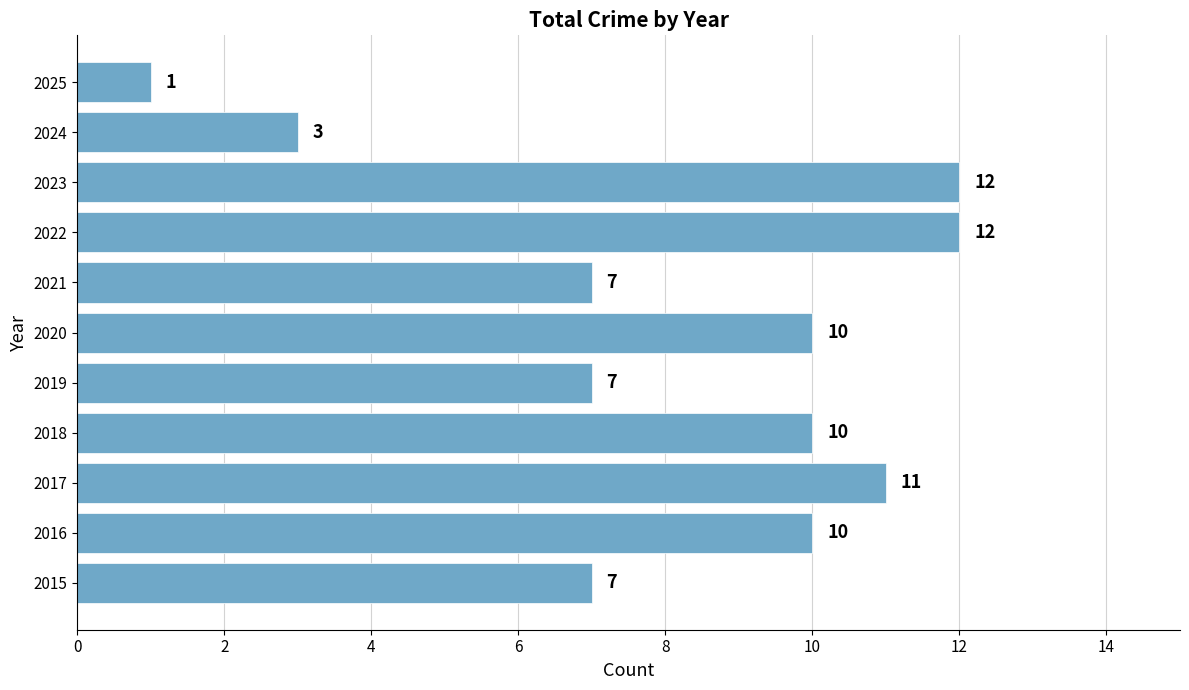

How many series are shown in this chart?

1